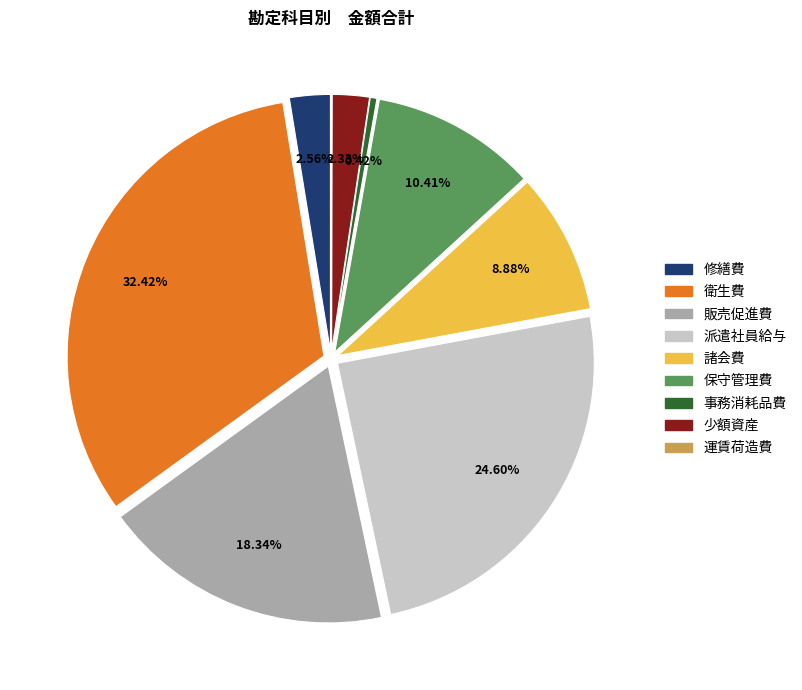

Do 保守管理費 and 修繕費 together represent more than half of the pie?

No